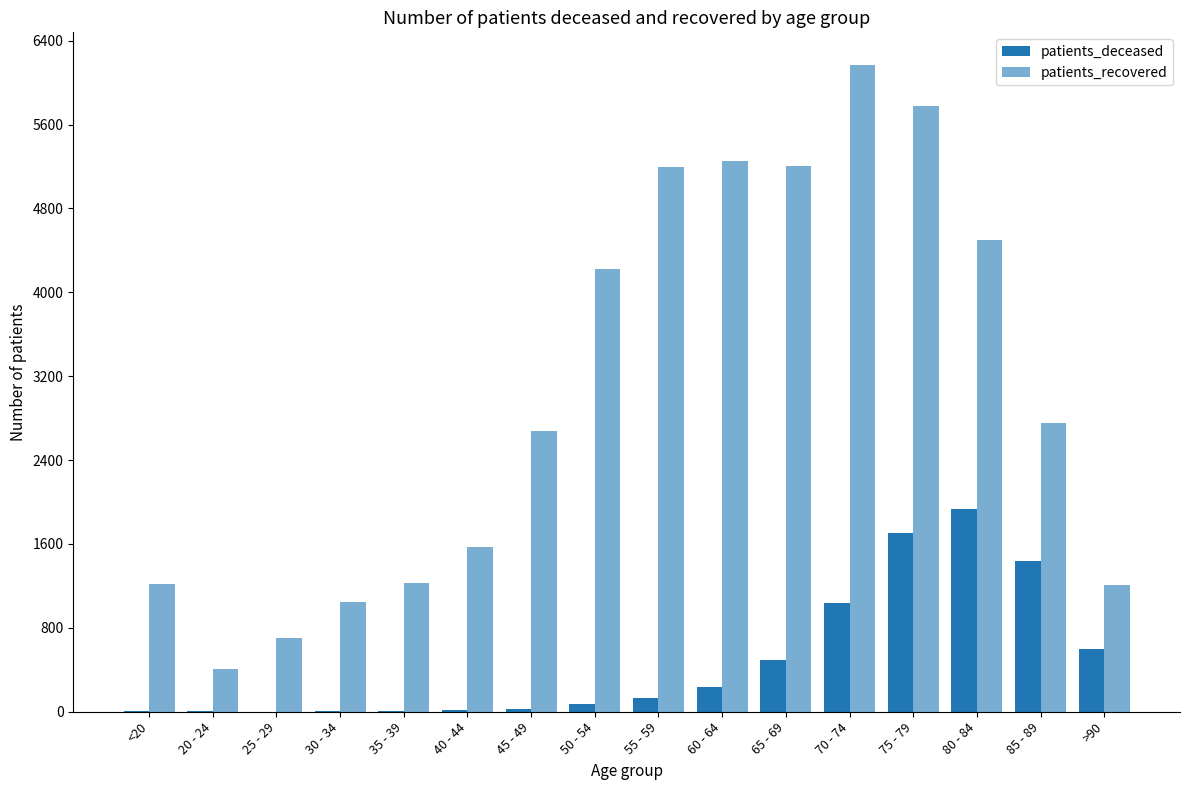

Which category has the lowest value across all series?

25 - 29